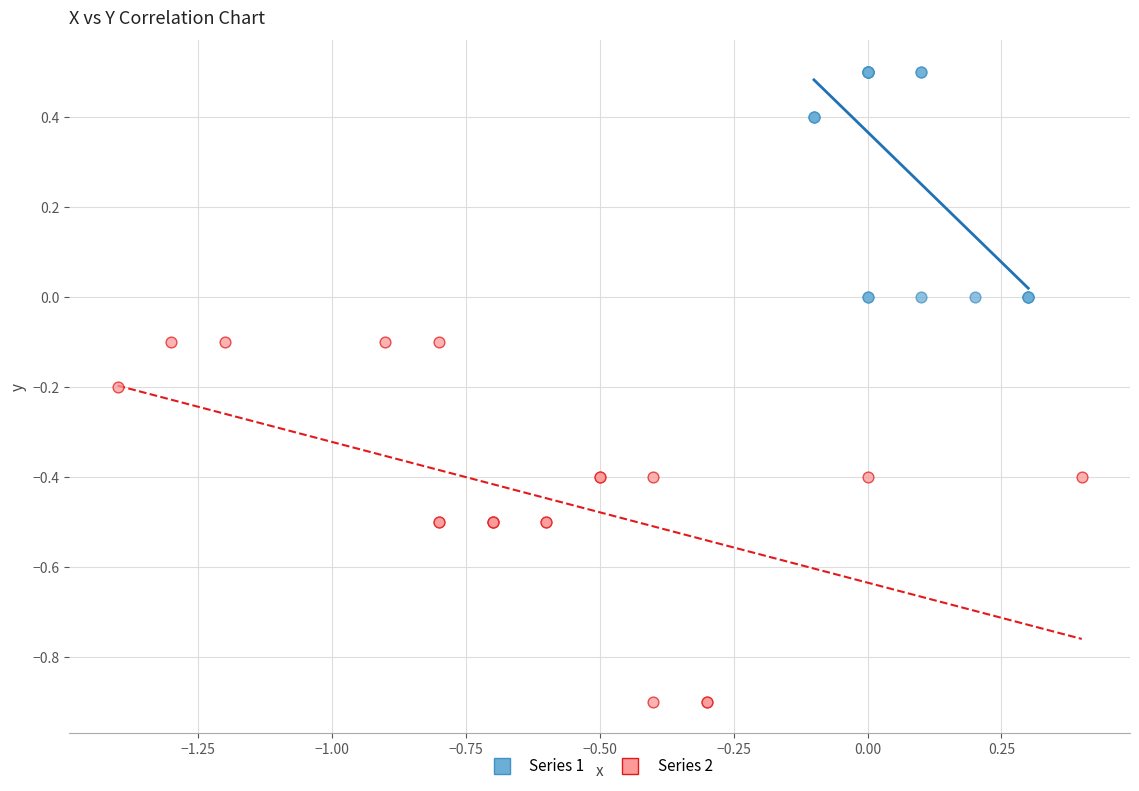

Which series has the largest Y range (max minus min)?

Series 2